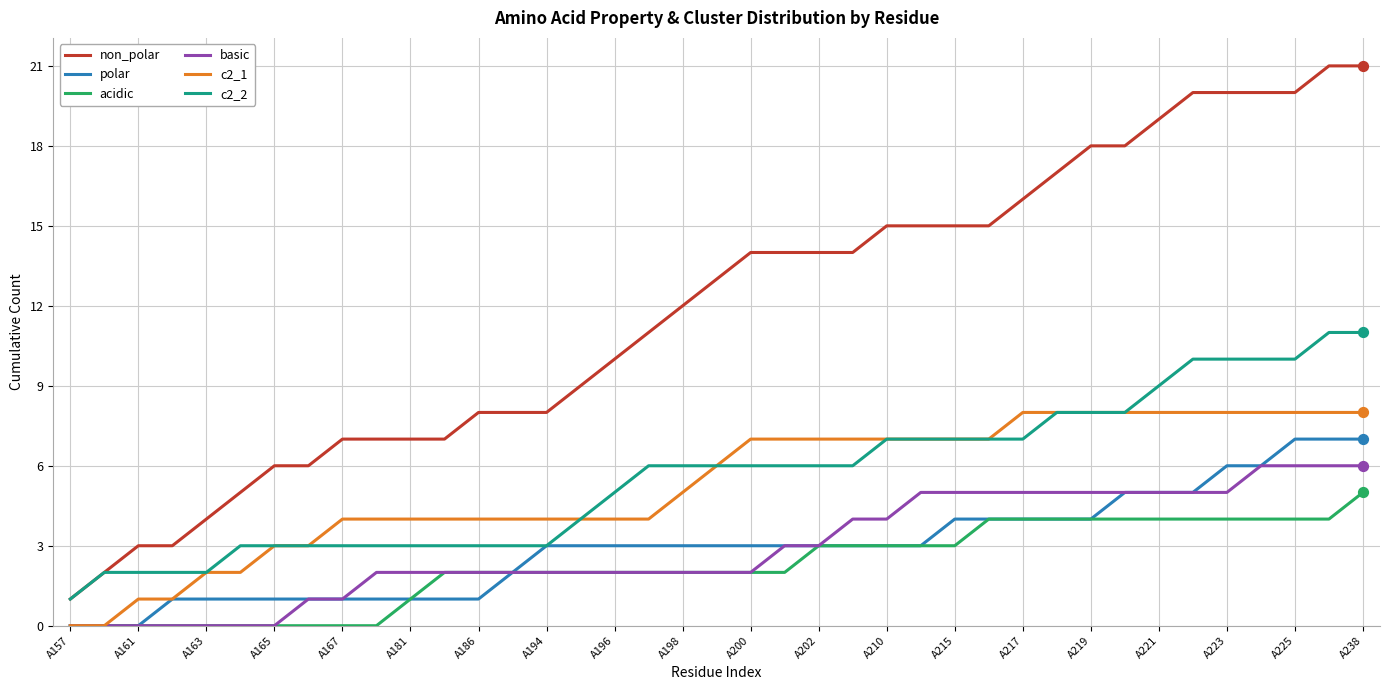

Which series has the widest spread of values?

non_polar